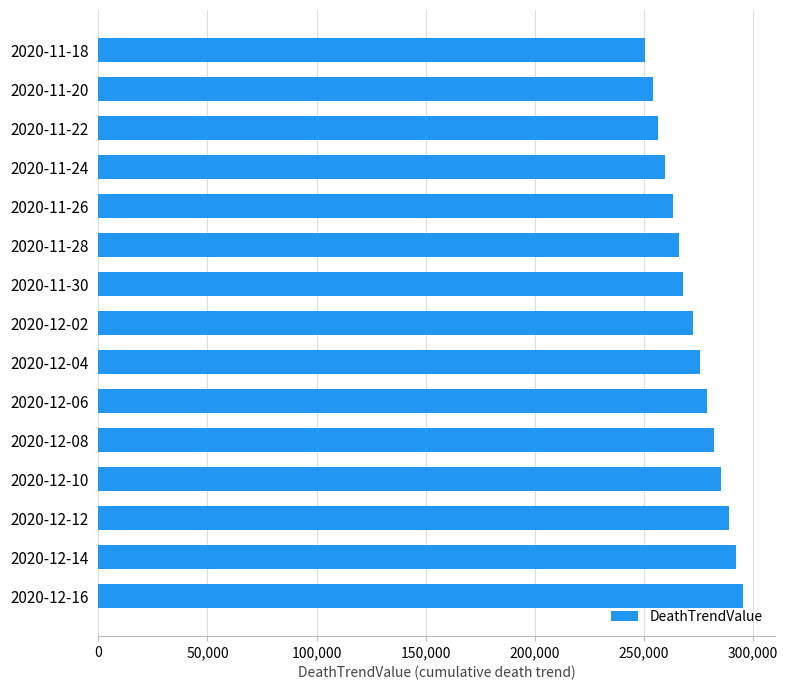

Read the value at 2020-11-24.

259844